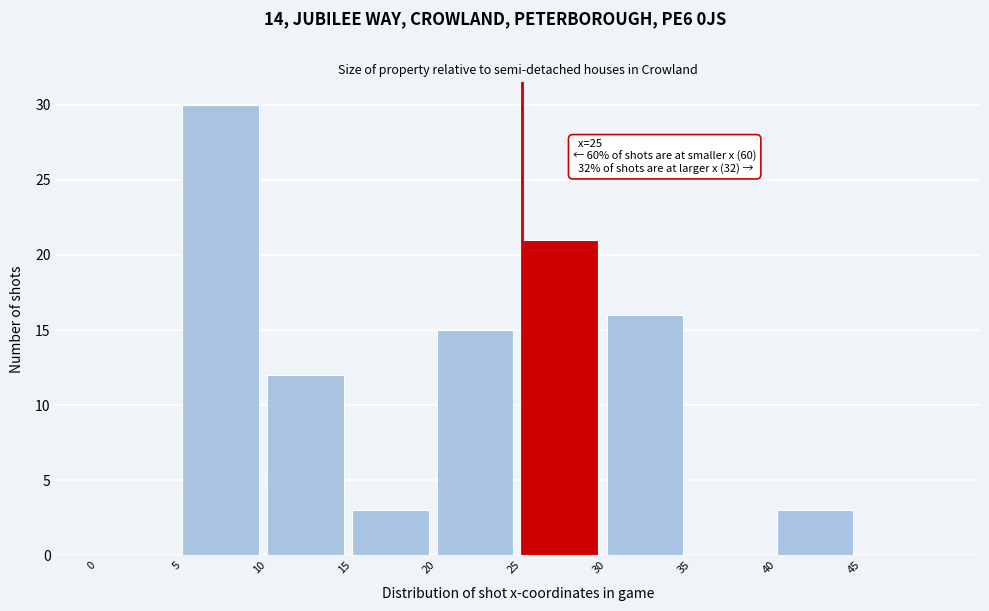

Over which range of the x-axis is the bar tallest?

5 to 10